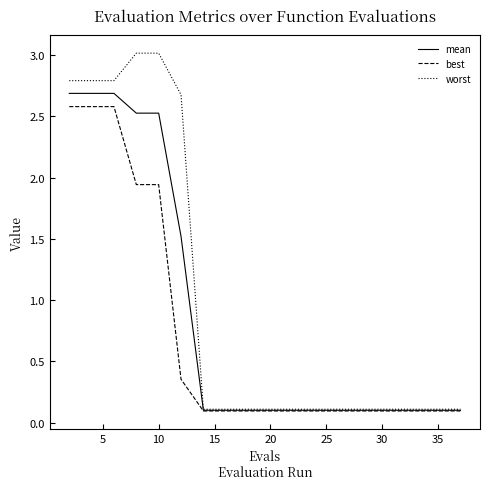

Rank the series by their average value, from highest to lowest.

worst, mean, best